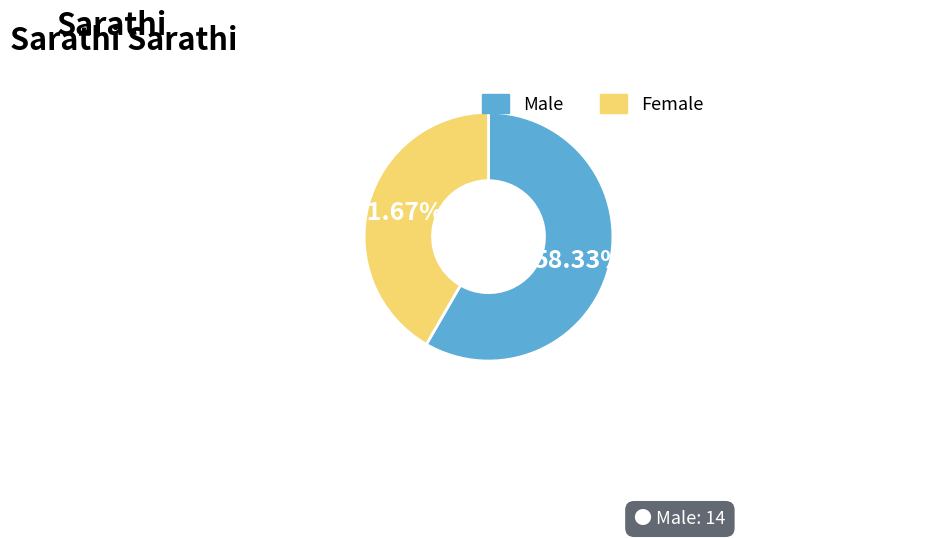

To the nearest percent, what is the average slice percentage?

50%